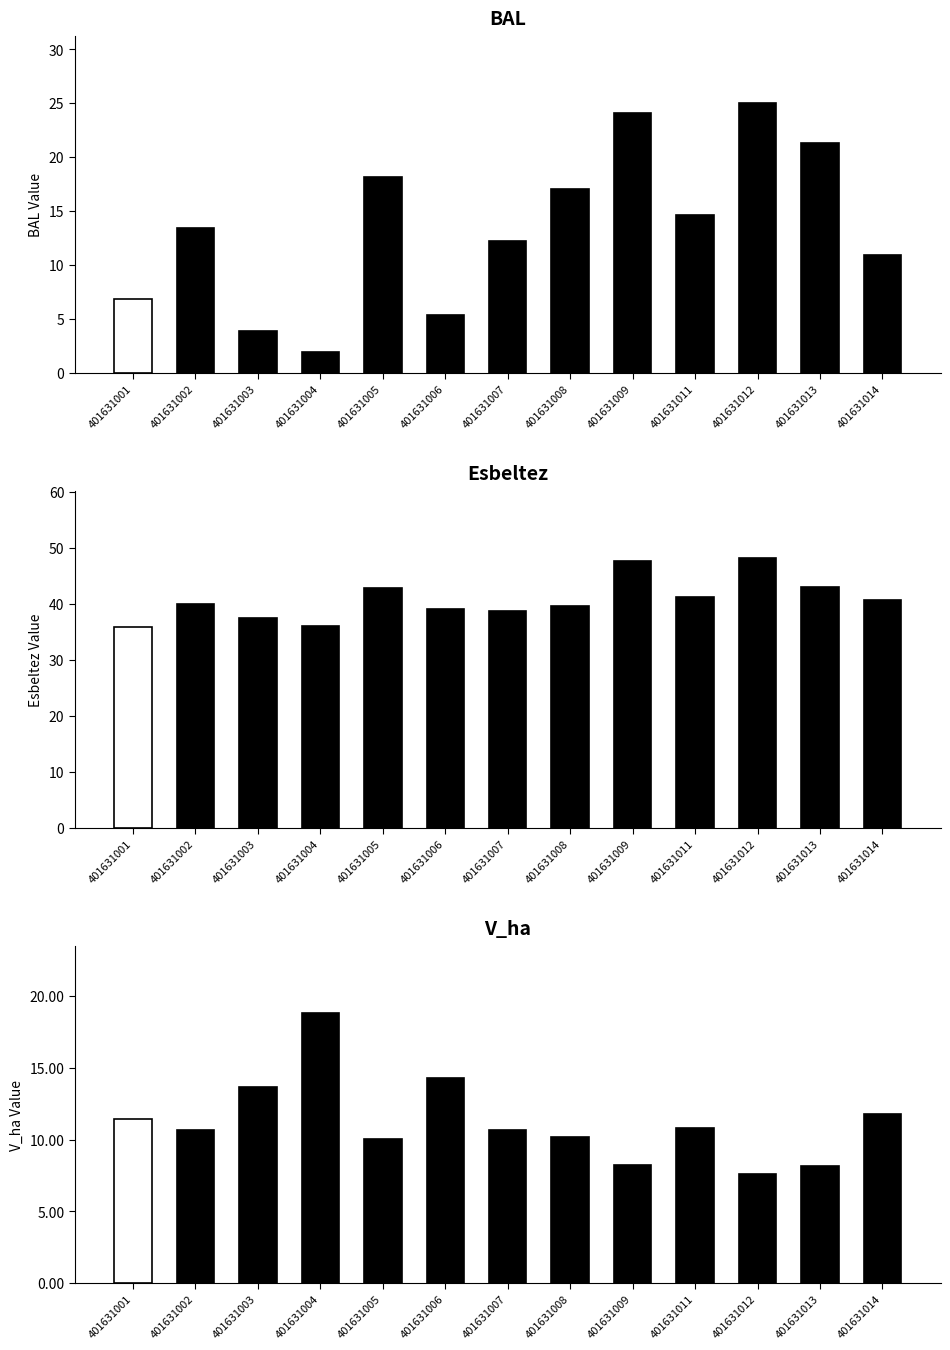

At which category is the sum across all series the highest?

401631012